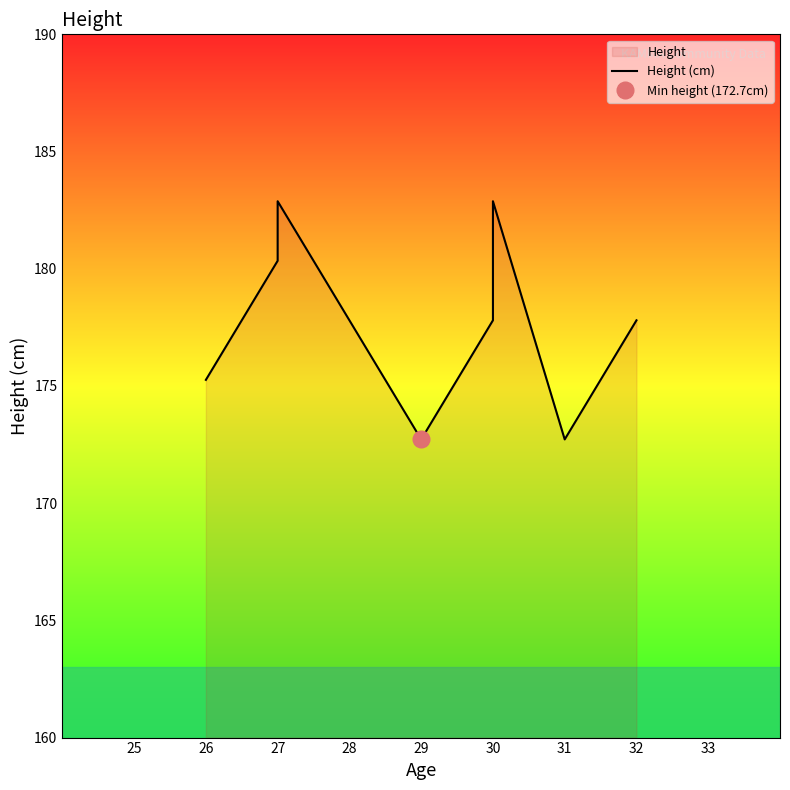

What is the sum of all values?

1422.4